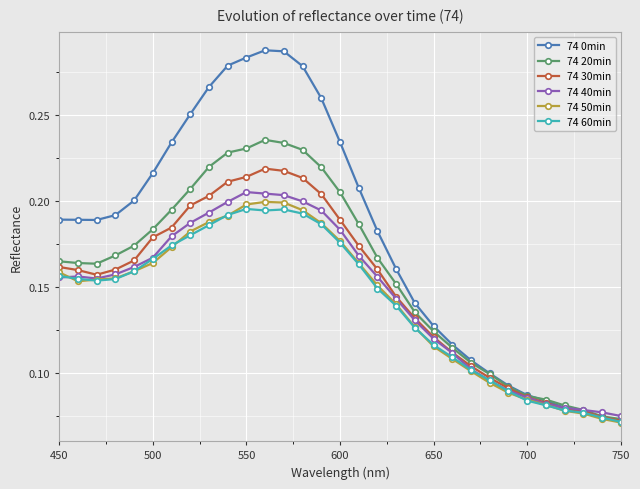

At how many categories does at least one series exceed 0?

31